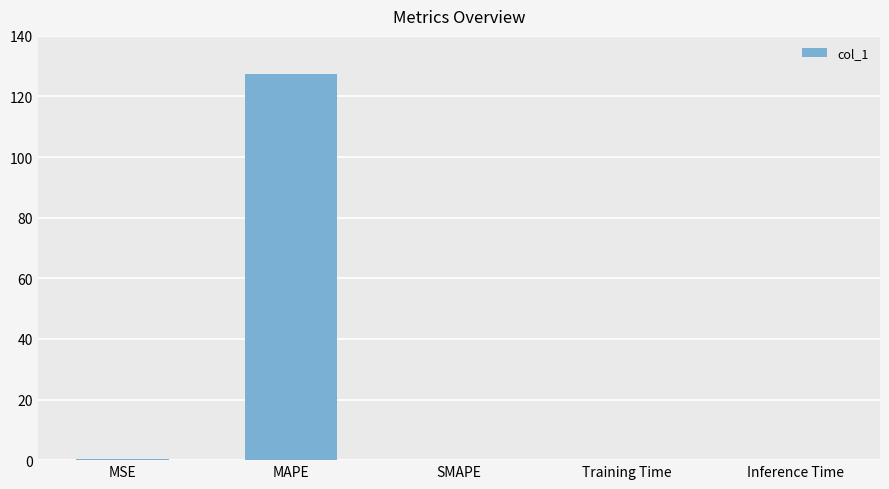

What is the sum of all values?

127.7